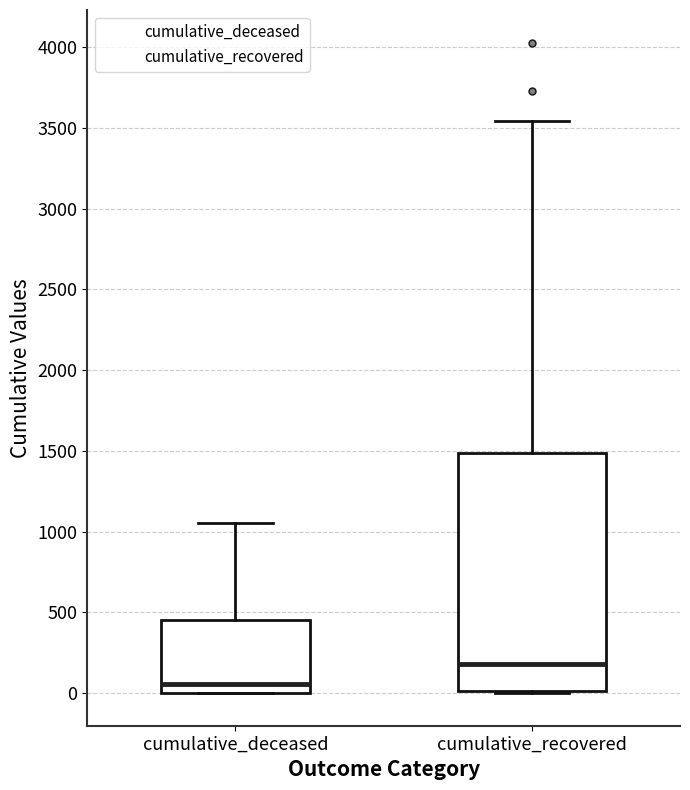

Comparing the boxes themselves (not the whiskers), which one is the tallest?

cumulative_recovered